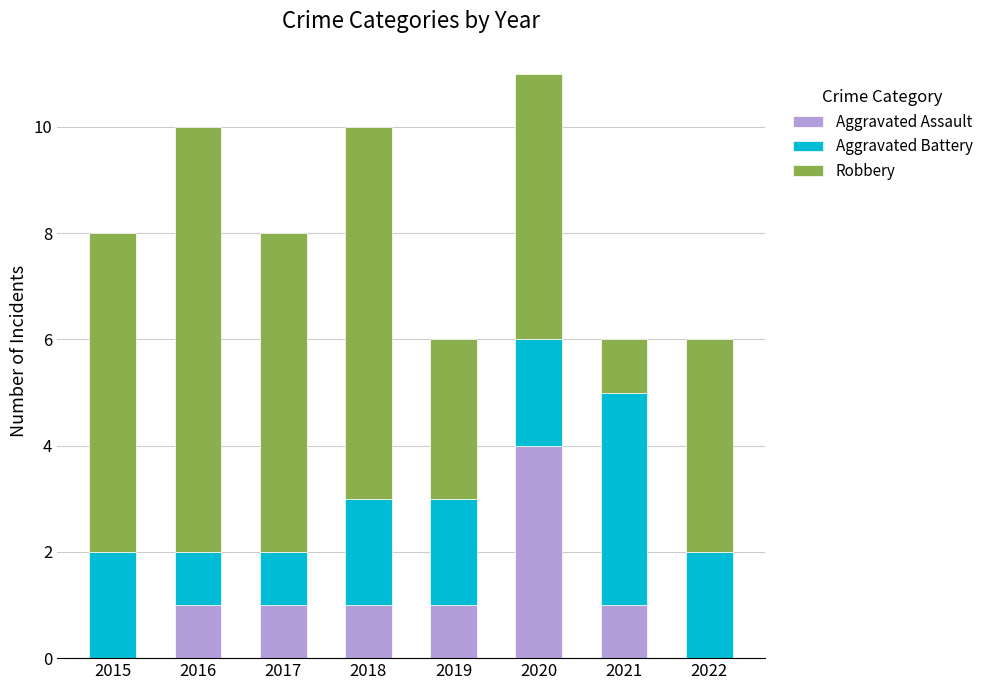

The Aggravated Assault series shows 1 at 2017. True or false?

True